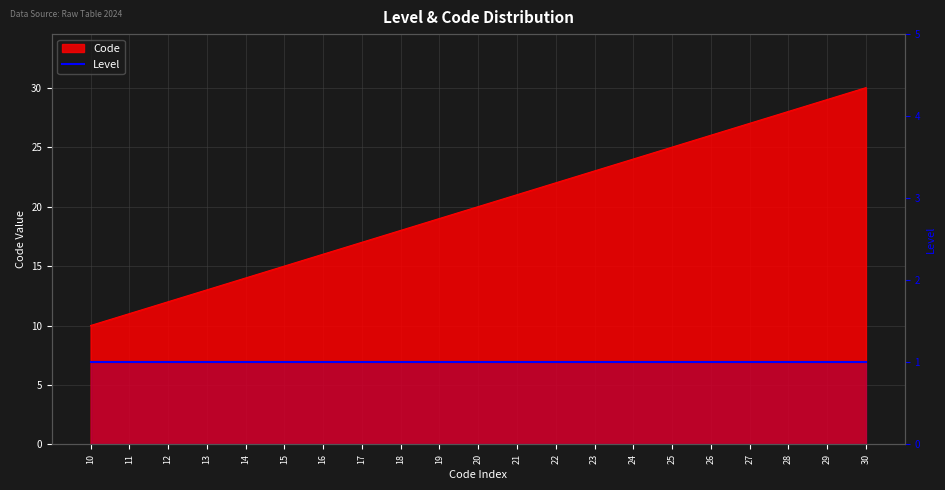

What is the sum of all values?

420